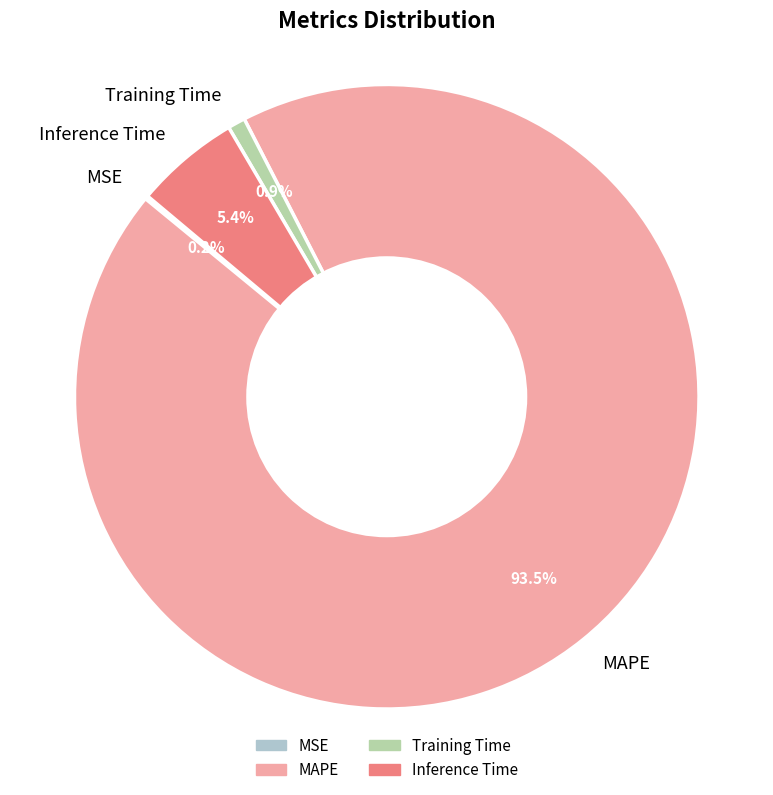

What percentage do Training Time and MAPE together represent?

94.4%